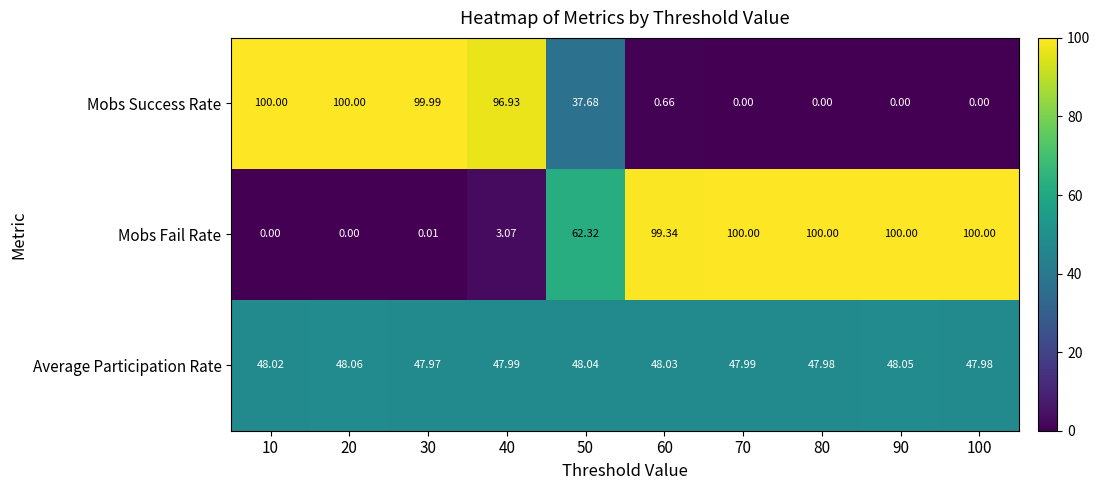

Rank the series by their average value, from highest to lowest.

Mobs Fail Rate, Average Participation Rate, Mobs Success Rate